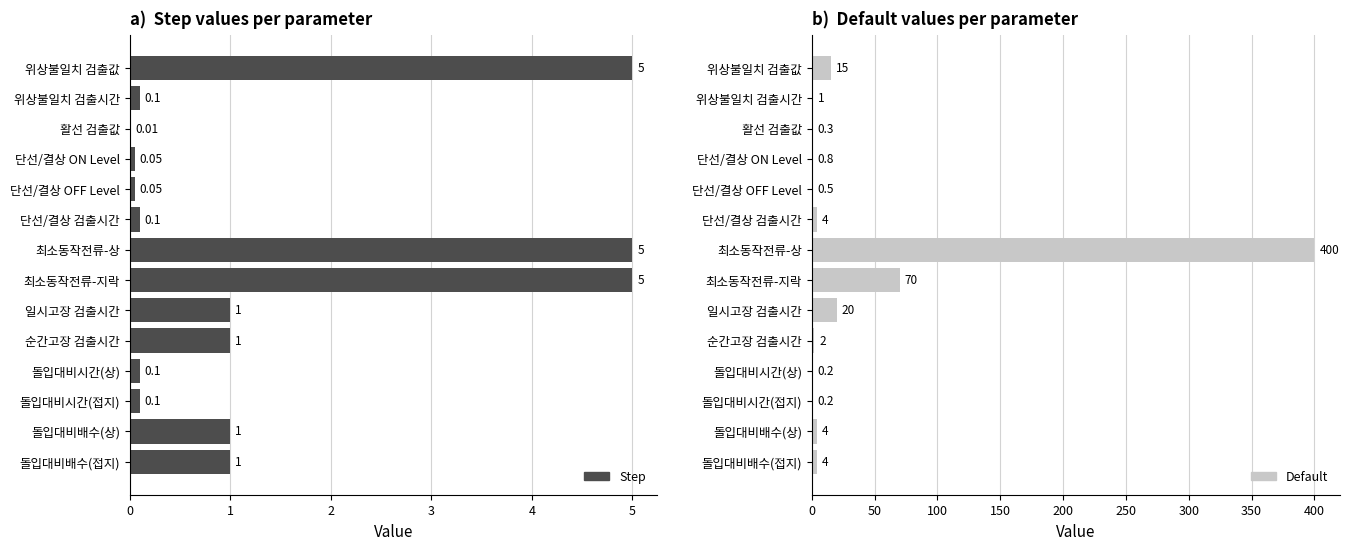

At which category is the sum across all series the highest?

최소동작전류-상